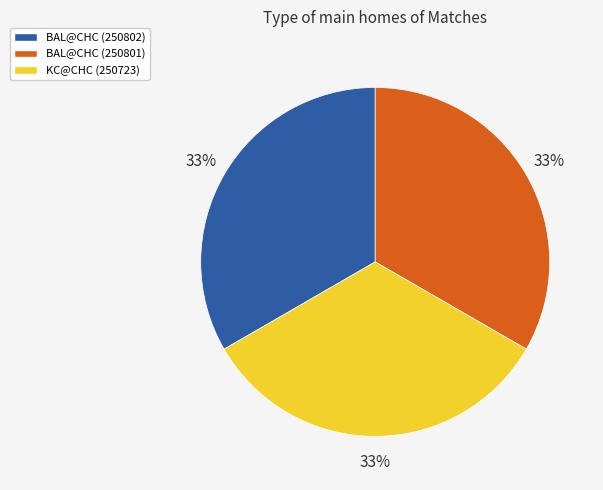

To the nearest percent, what is the combined percentage of BAL@CHC (250801) and BAL@CHC (250802)?

67%